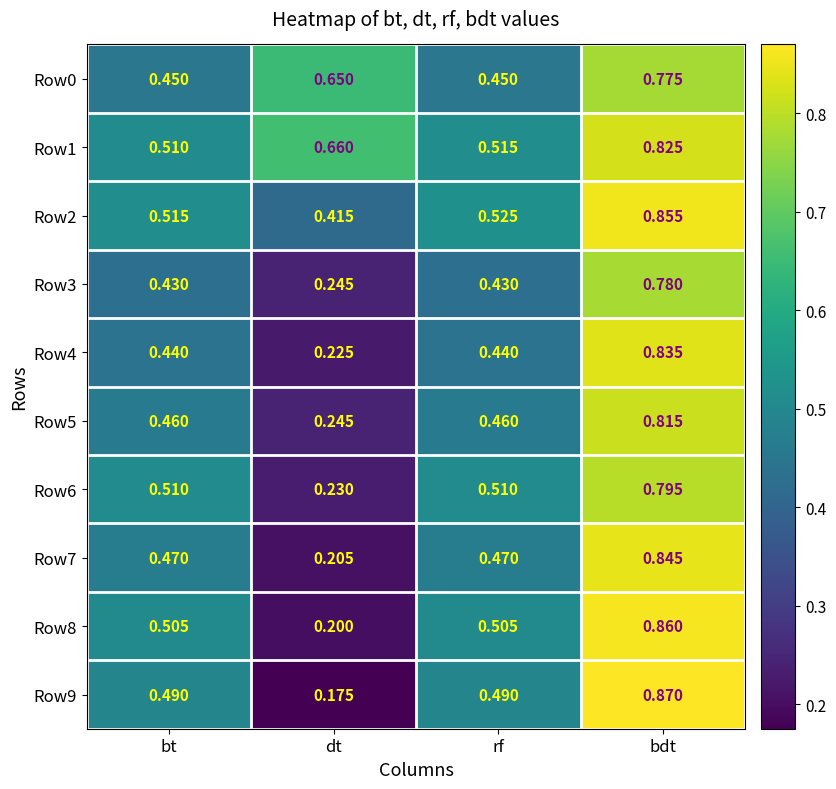

At which label does Row2 reach its minimum?

dt